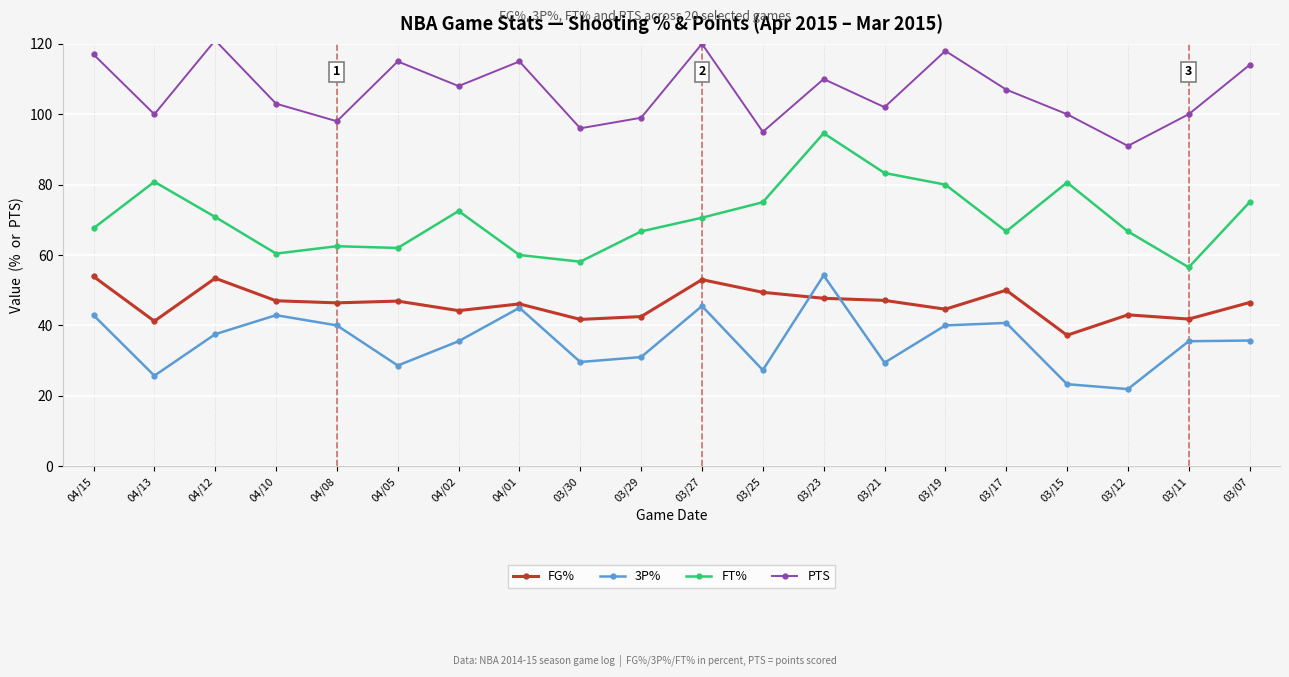

What is the average value of the PTS series?

106.5